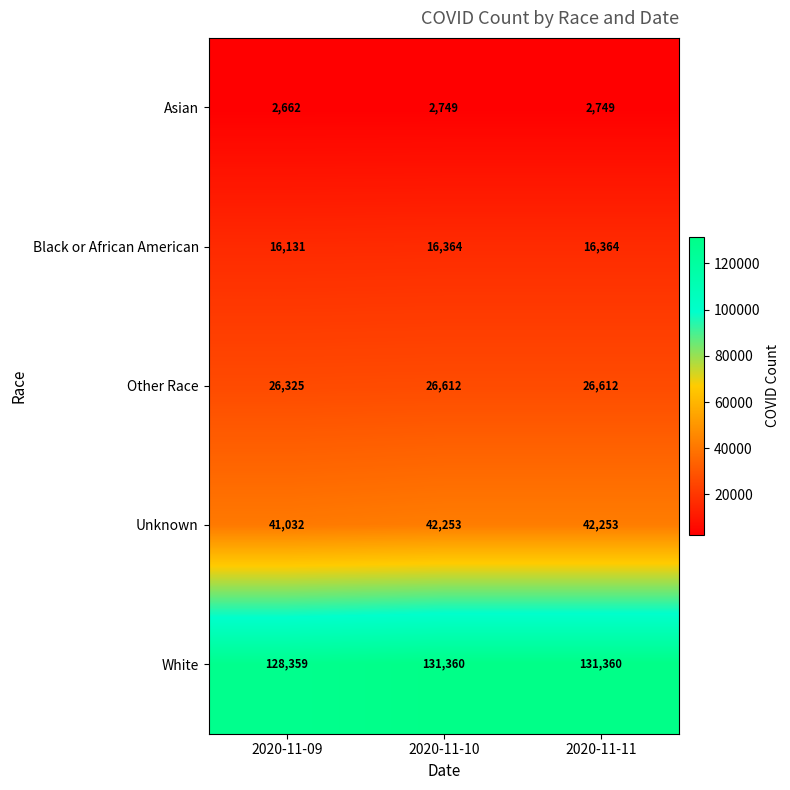

What is the total value across all series at 2020-11-10?

219338